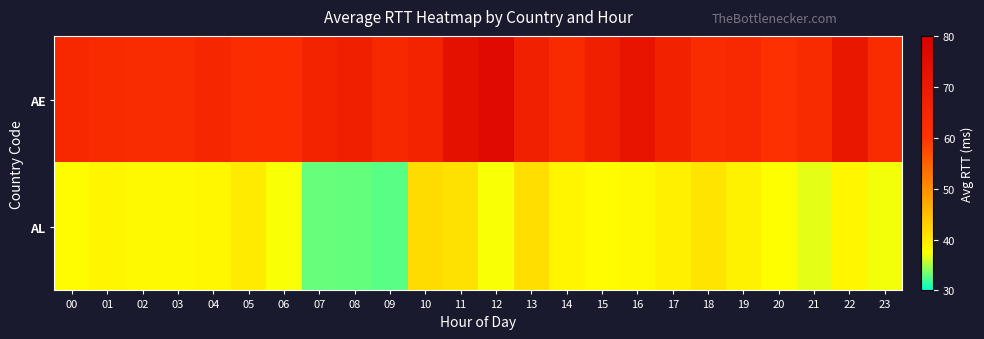

Rank the series by their average value, from highest to lowest.

AE, AL